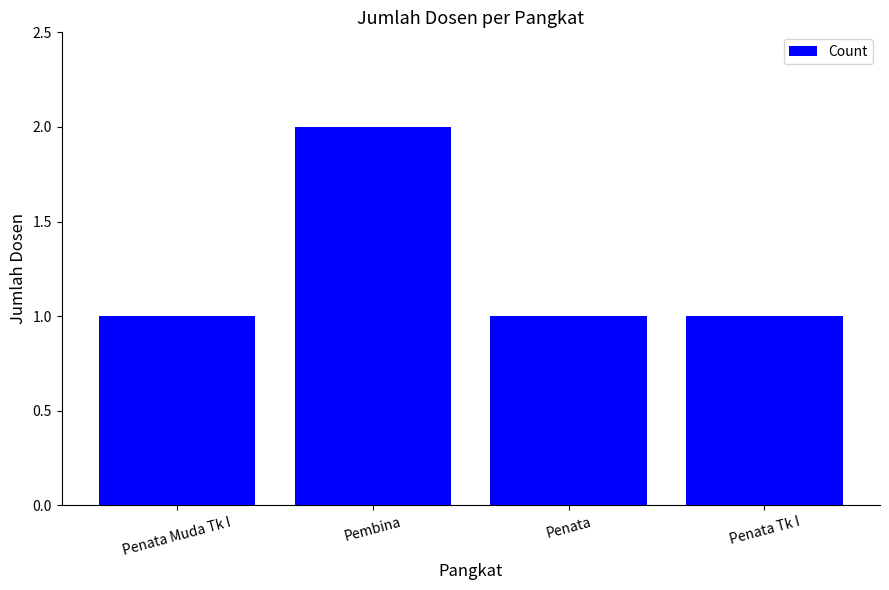

What is the sum of all values?

5